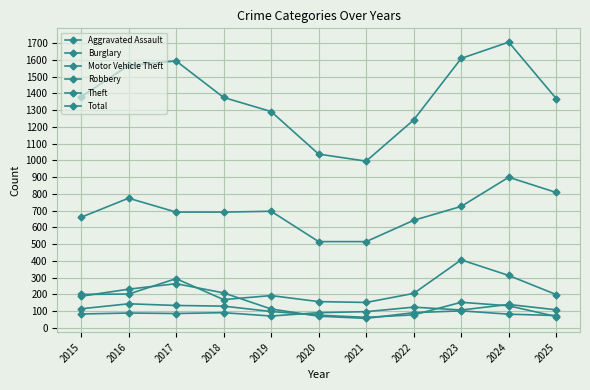

True or false: Burglary and Theft intersect in this chart.

False